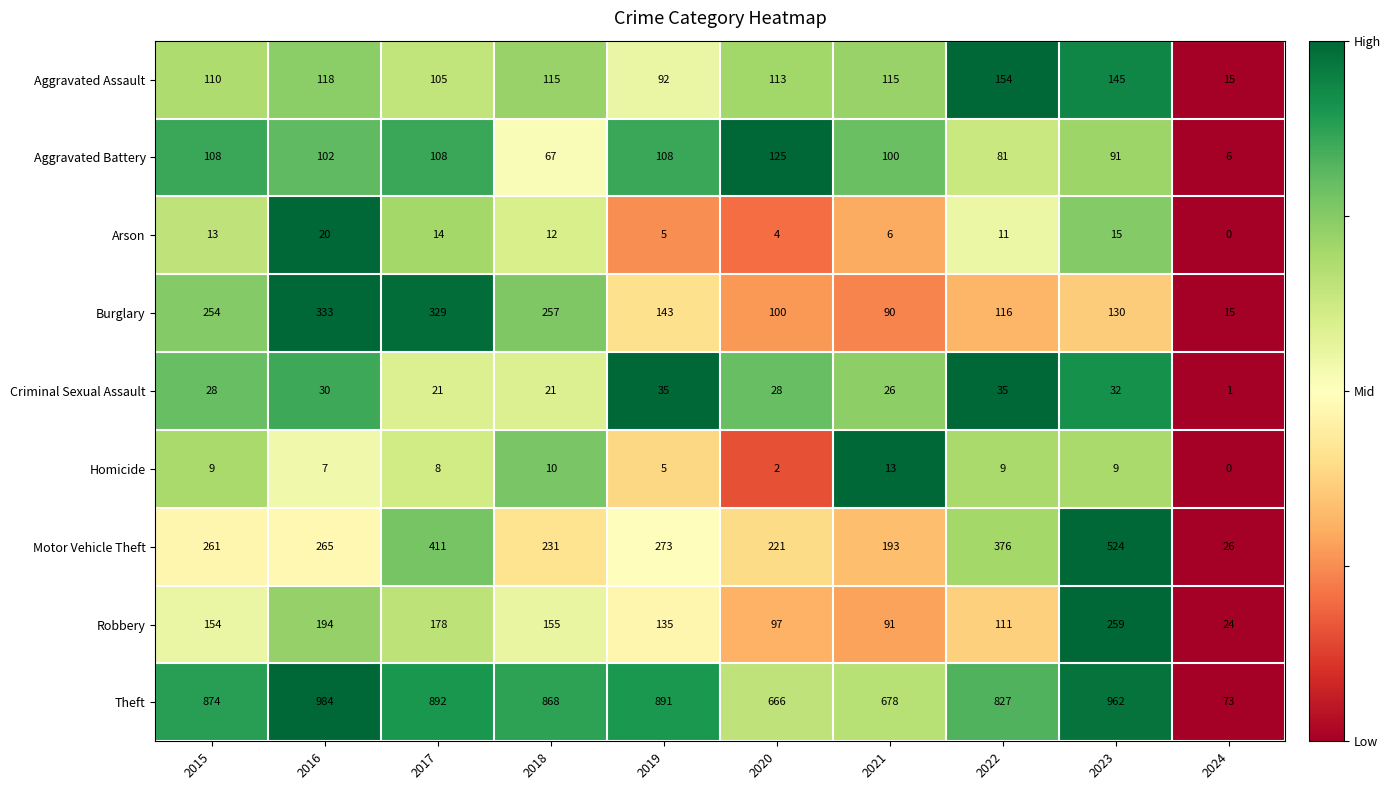

Which series has the largest total across all categories?

Theft